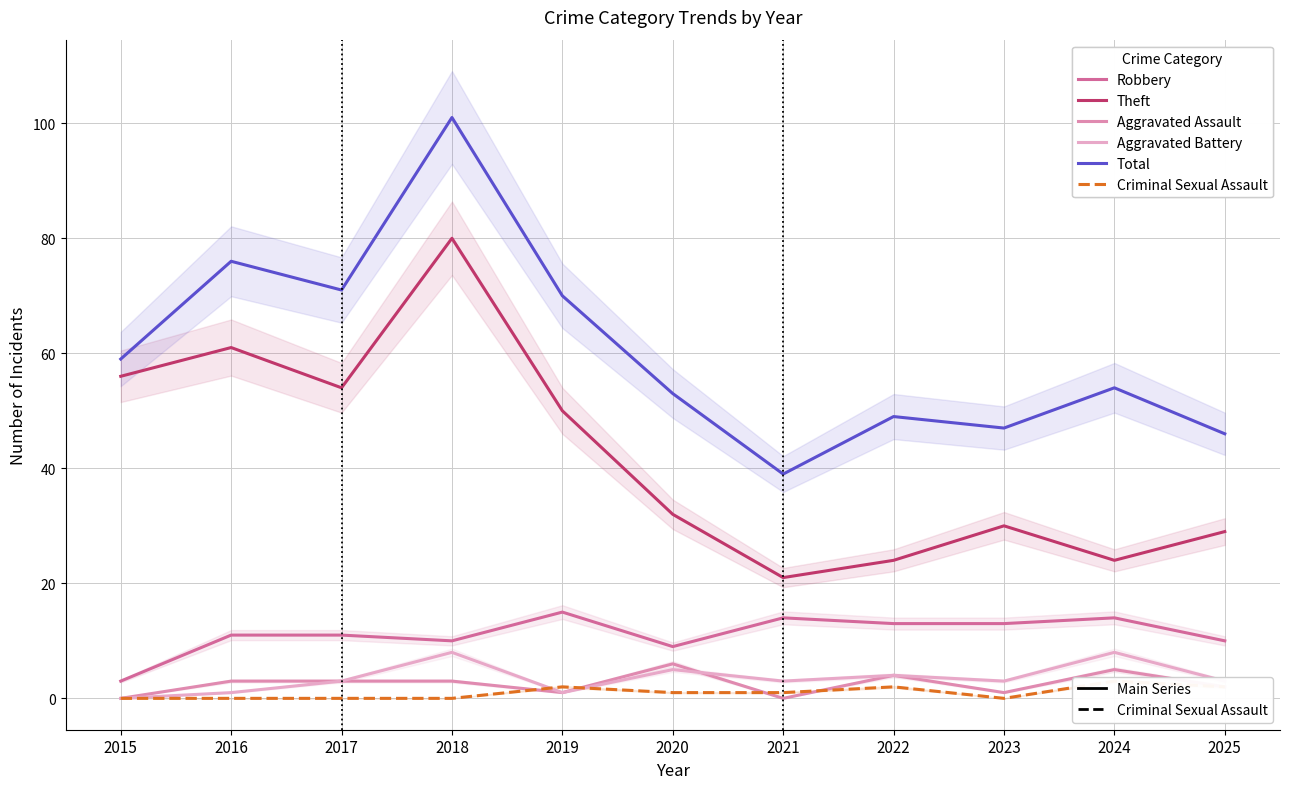

True or false: Total and Aggravated Assault cross at least once.

False